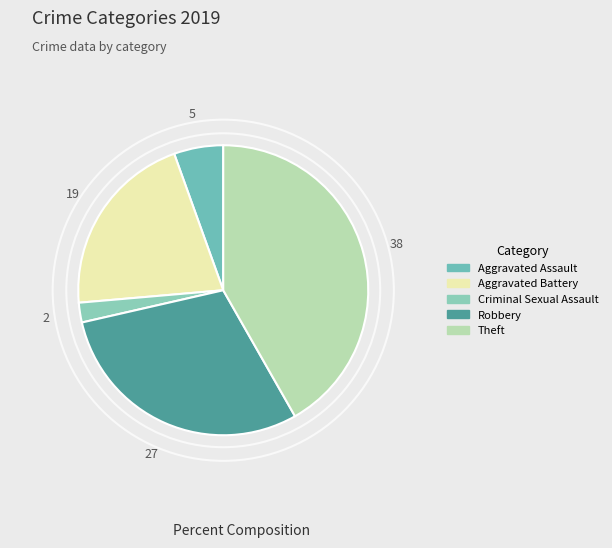

Rank the categories by value from lowest to highest.

Criminal Sexual Assault, Aggravated Assault, Aggravated Battery, Robbery, Theft